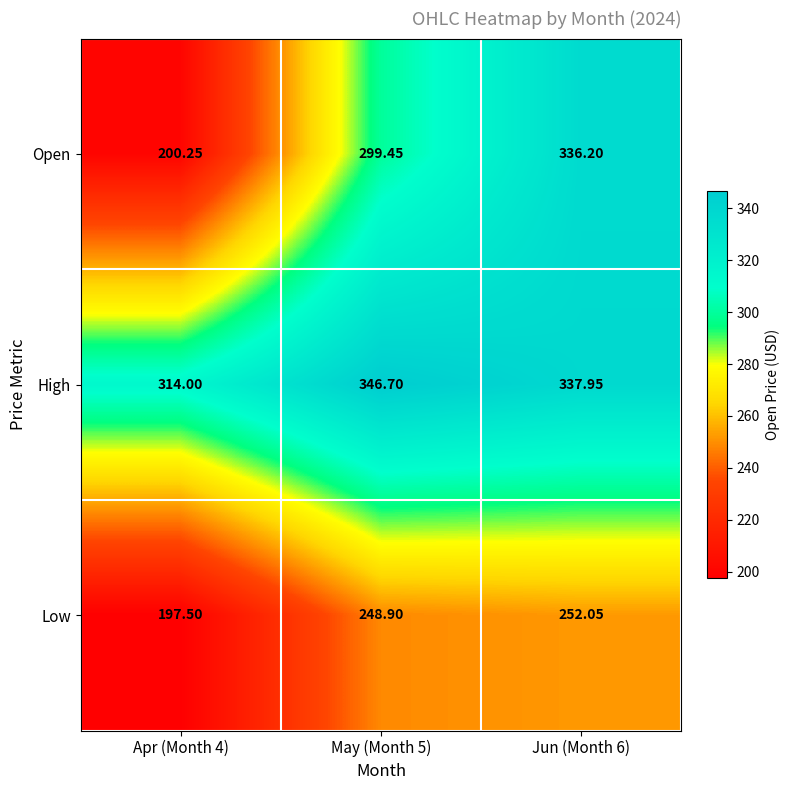

Which series has the largest total across all categories?

High